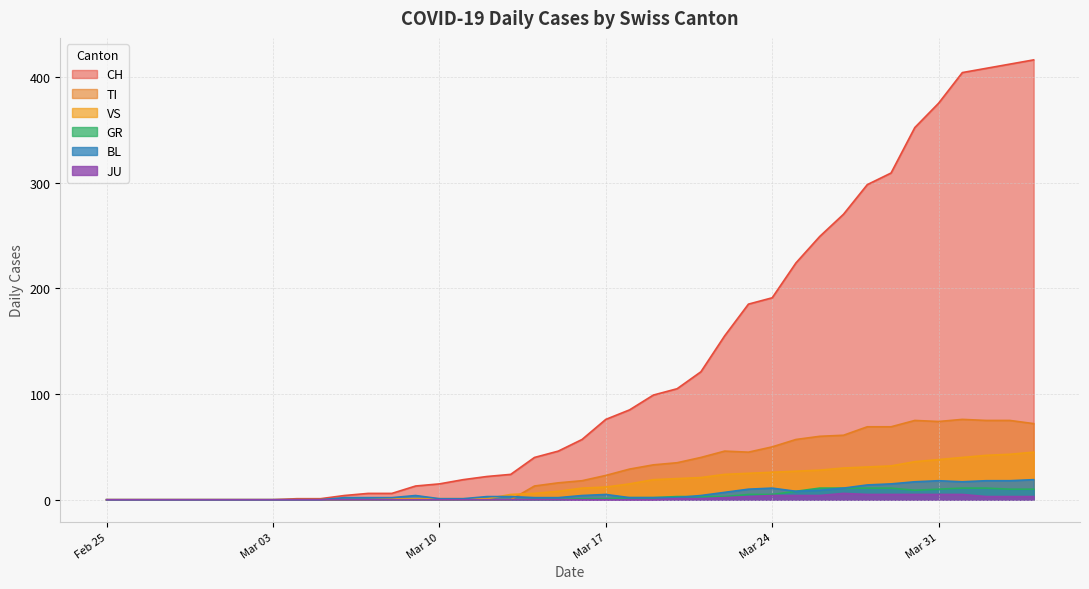

Reading left to right, list all the values displayed in this chart.

CH: 0	0	0	0	0	0	0	0	1	1	4	6	6	13	15	19	22	24	40	46	57	76	85	99	105	121	155	185	191	224	249	270	298	309	352	375	404	408	412	416
TI: 0	0	0	0	0	0	0	0	0	0	0	0	0	0	0	0	0	0	13	16	18	23	29	33	35	40	46	45	50	57	60	61	69	69	75	74	76	75	75	72
GR: 0	0	0	0	0	0	0	0	0	0	0	0	0	0	0	0	0	0	0	0	1	1	2	2	3	3	3	5	5	8	11	11	11	11	9	10	11	11	10	10
JU: 0	0	0	0	0	0	0	0	0	0	0	0	0	0	0	0	0	0	0	0	0	0	0	0	1	1	2	3	4	4	4	6	5	5	5	5	5	3	3	3
VS: 0	0	0	0	0	0	0	0	0	0	0	0	1	1	1	1	1	5	6	8	11	12	15	19	20	21	24	25	26	27	28	30	31	32	36	38	40	42	43	45
BL: 0	0	0	0	0	0	0	0	0	0	2	2	2	4	1	1	3	3	2	2	4	5	2	2	2	4	7	10	11	8	9	11	14	15	17	18	17	18	18	19